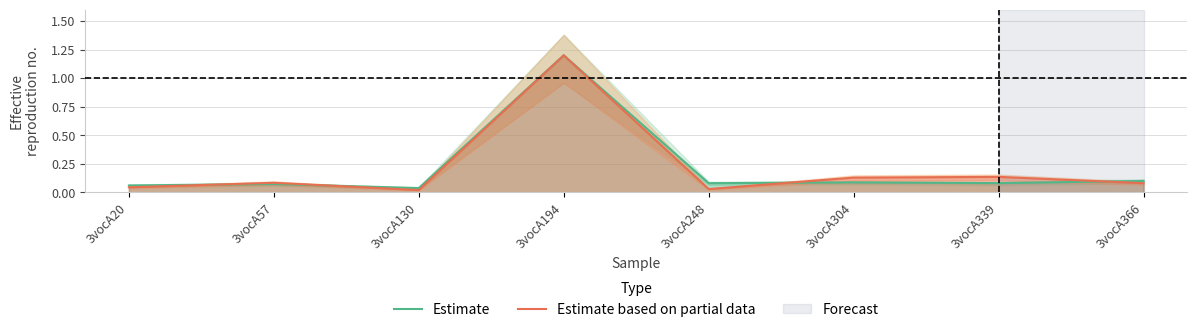

Where is the first local maximum for Estimate based on partial data?

3vocA57